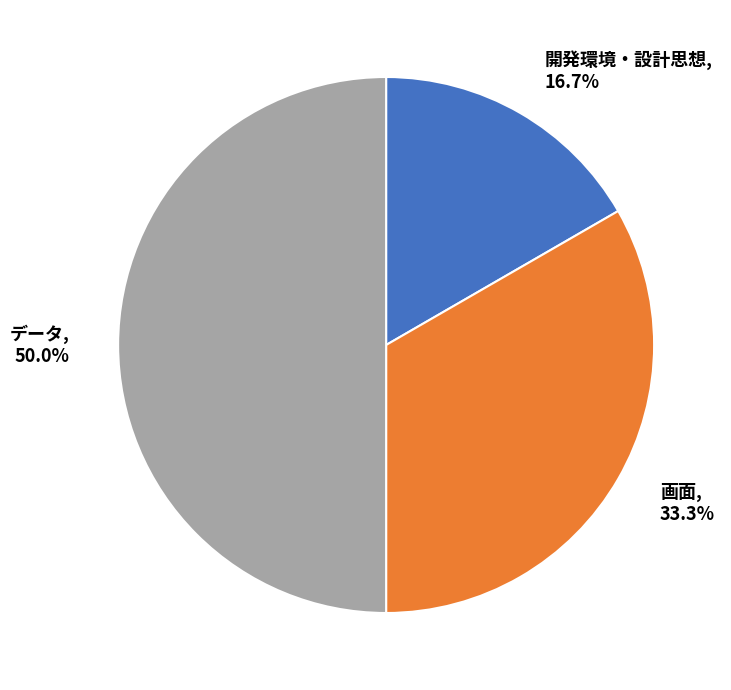

What is the largest slice in the pie chart?

データ